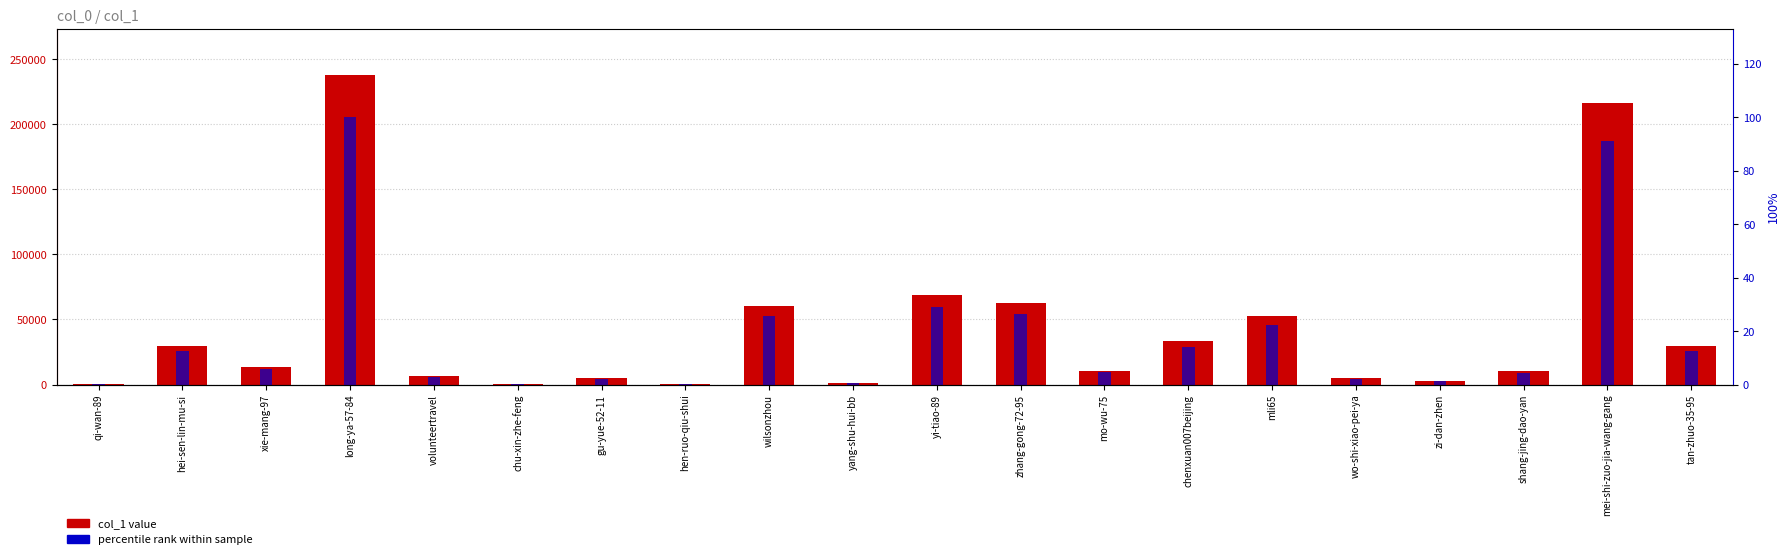

What is the sum of the percentile rank within sample values at chu-xin-zhe-feng and volunteertravel?

3.0